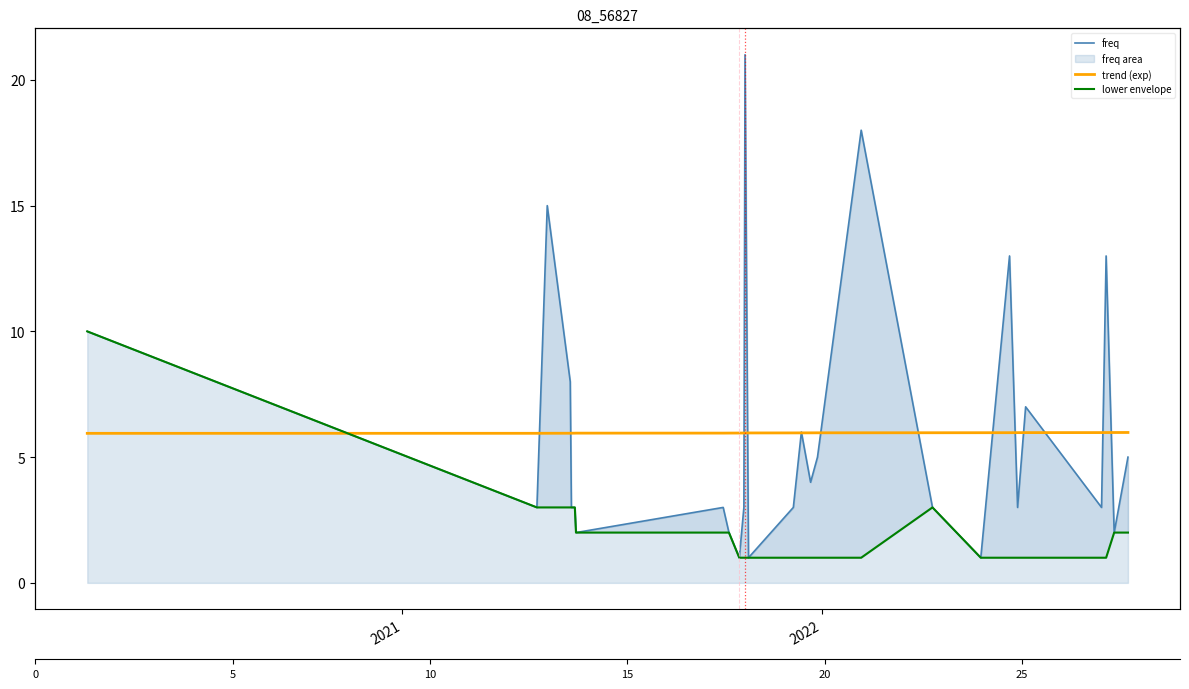

What is the minimum value shown in the chart?

1.0